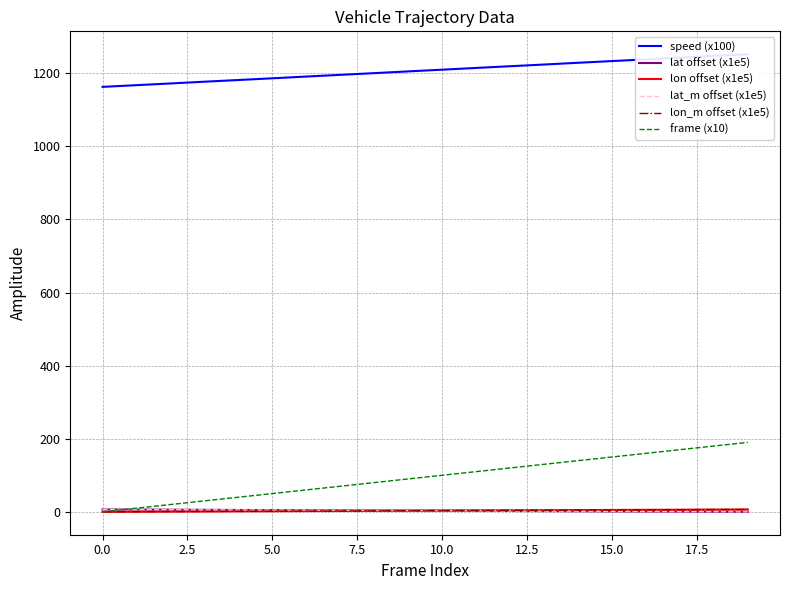

True or false: frame (x10) has more than 1 points higher than both neighbors.

False